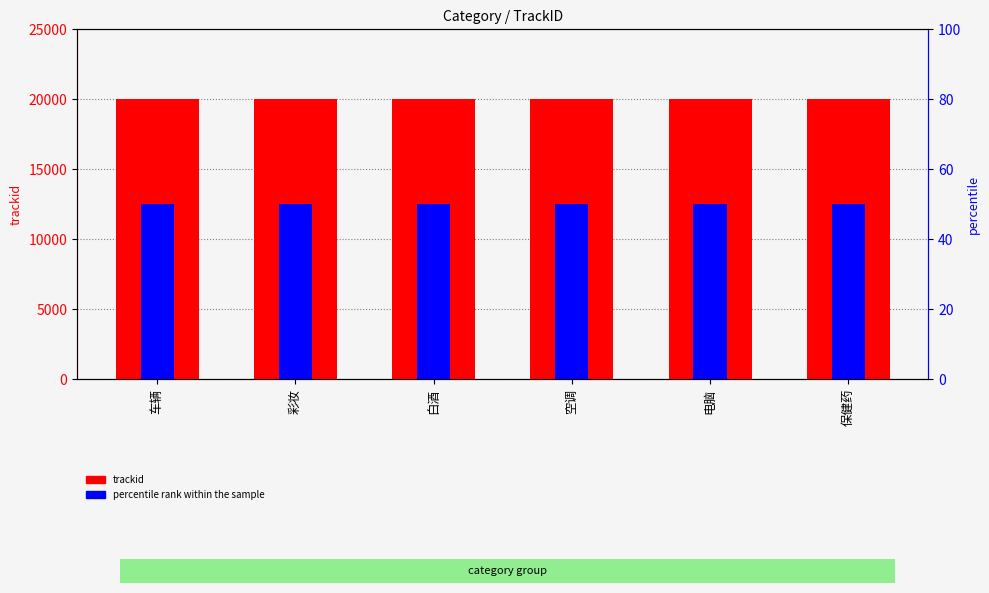

Which label corresponds to the largest value in the chart?

保健药